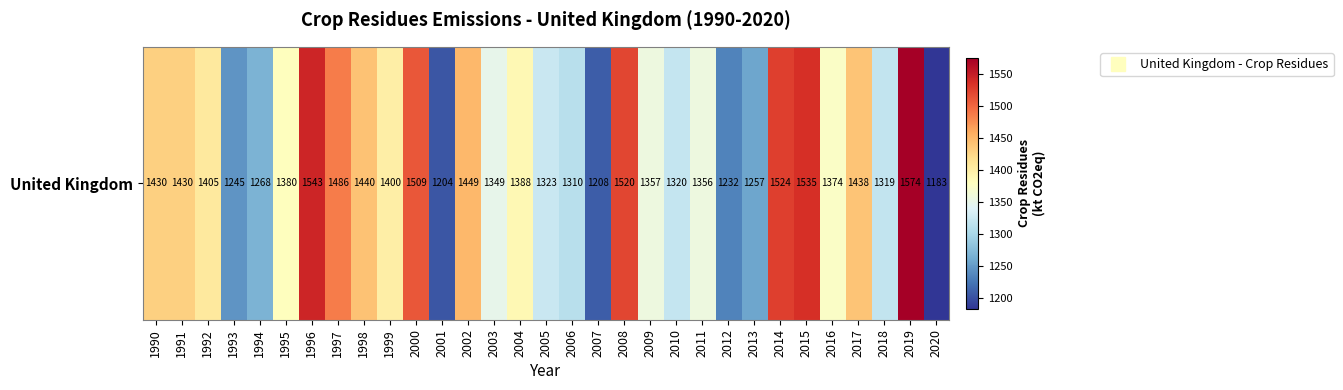

At which label does the data first exceed 1380?

1990